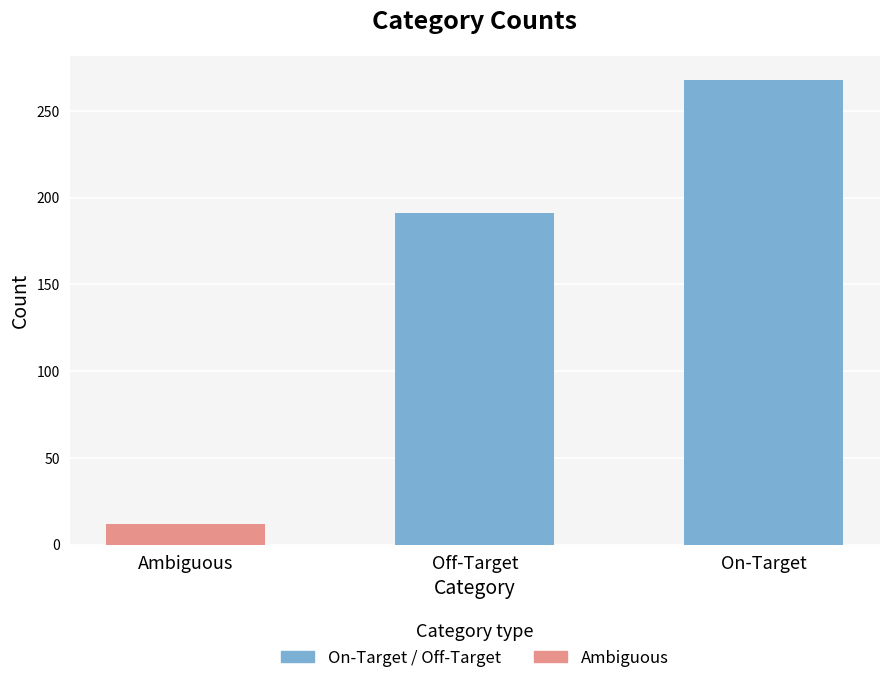

Is it true that the value at On-Target is 268?

True